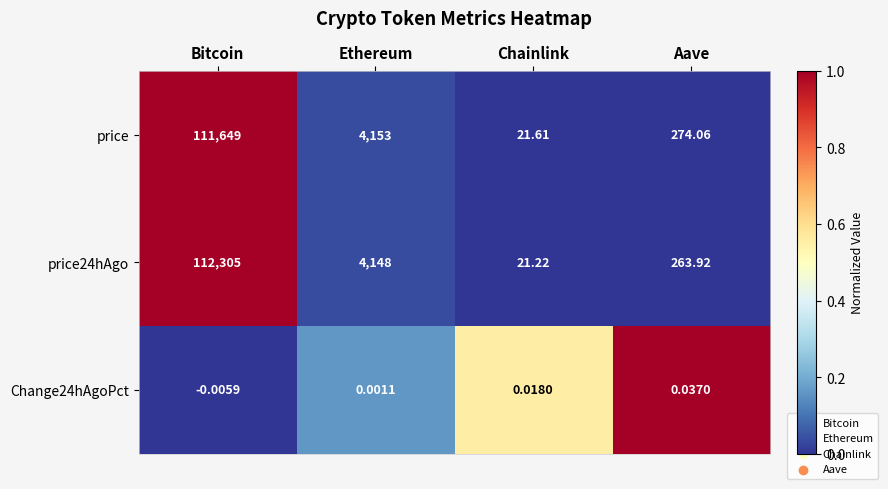

How many distinct data groups are displayed?

3